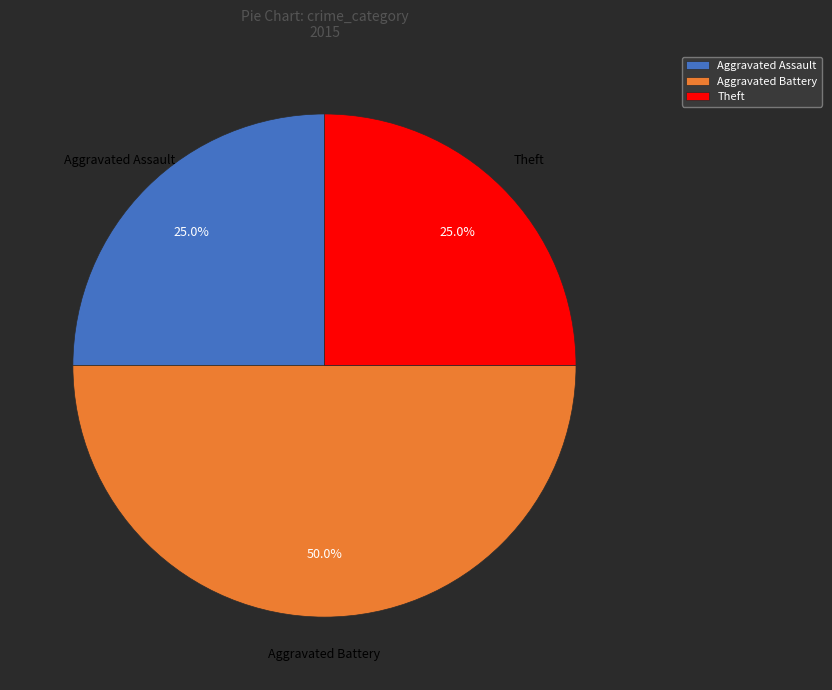

Which slice is the largest?

Aggravated Battery